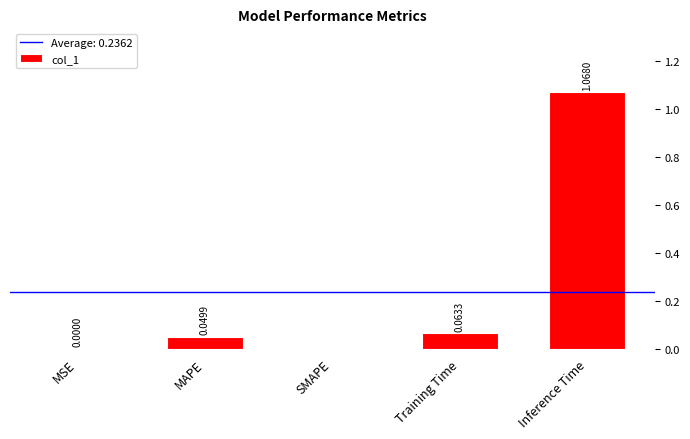

How many series are shown in this chart?

1